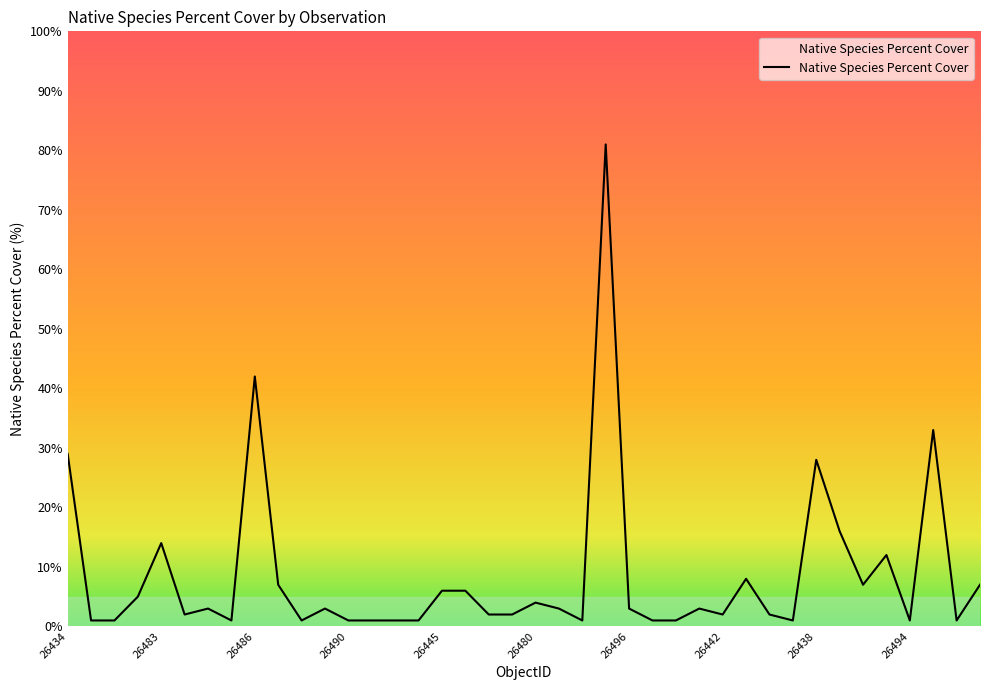

What is the difference between the maximum and minimum values?

80